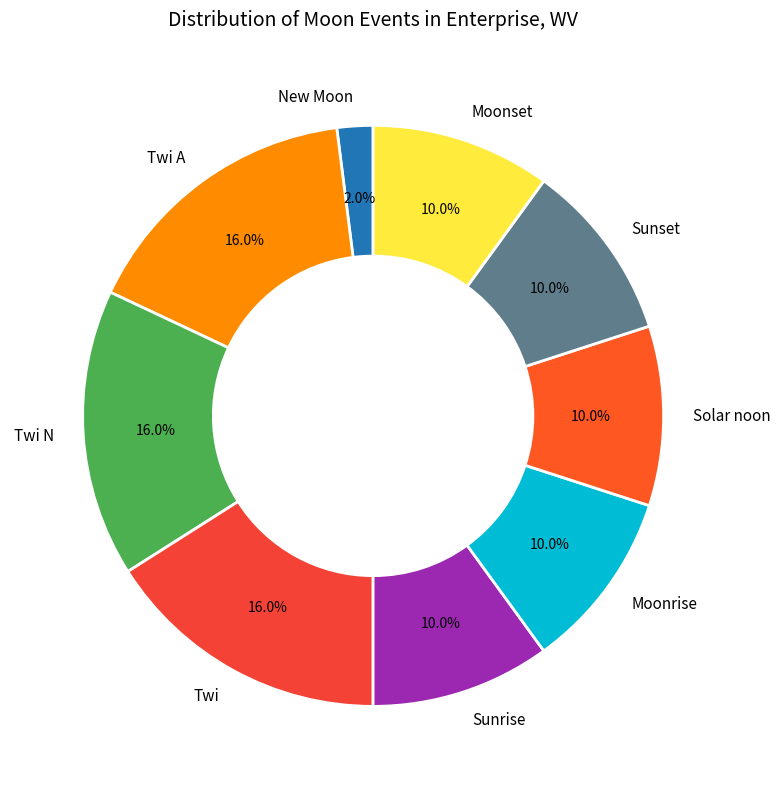

Does Twi account for over 50% of the chart?

No